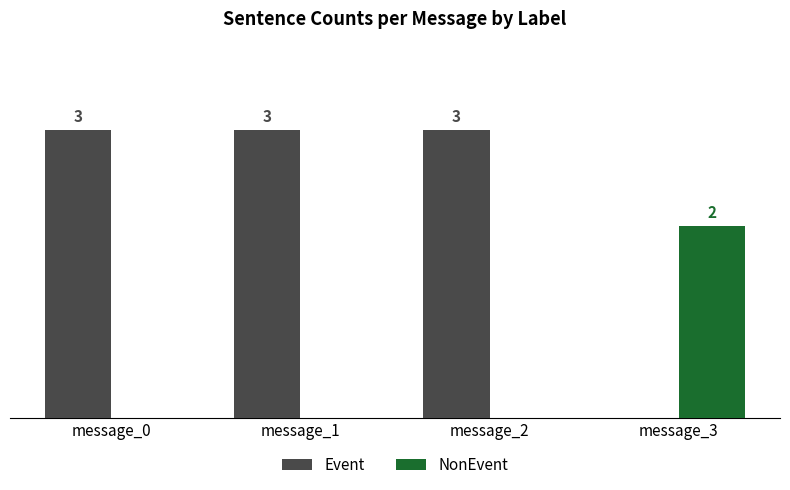

At which label is Event closest to 1?

message_3